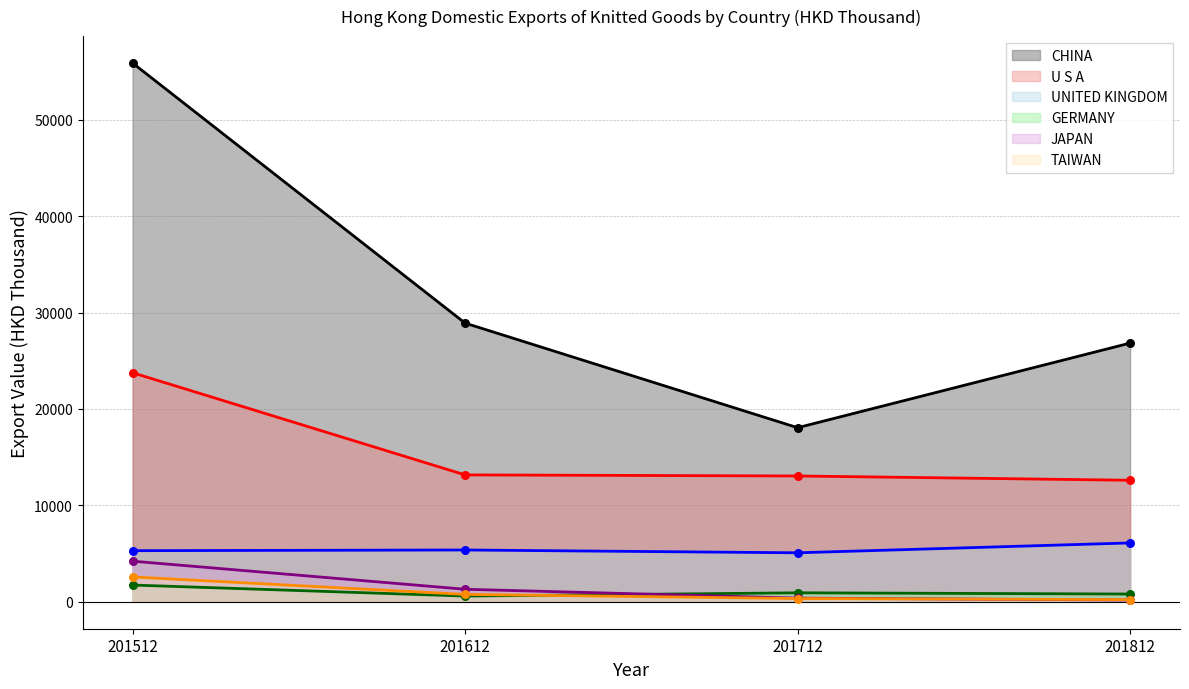

Which series has the largest total across all categories?

CHINA